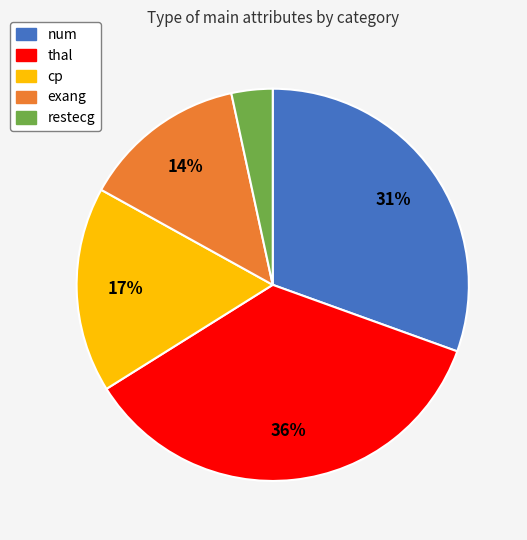

How many slices are in this pie chart?

5